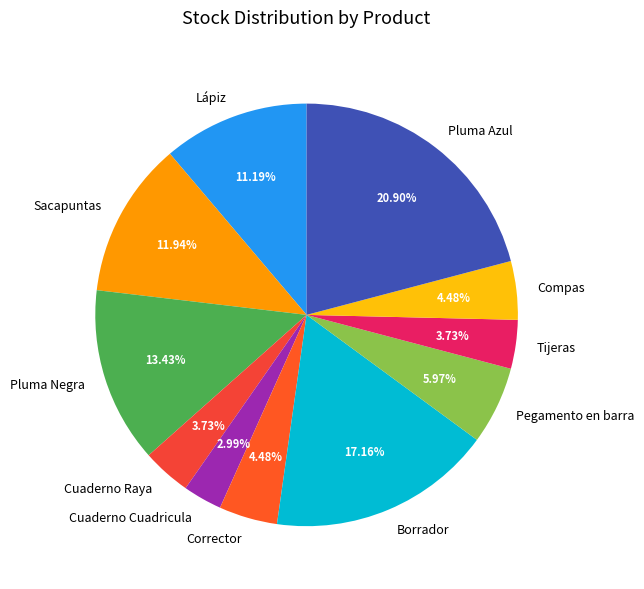

Is there any slice that represents more than half of the pie?

No